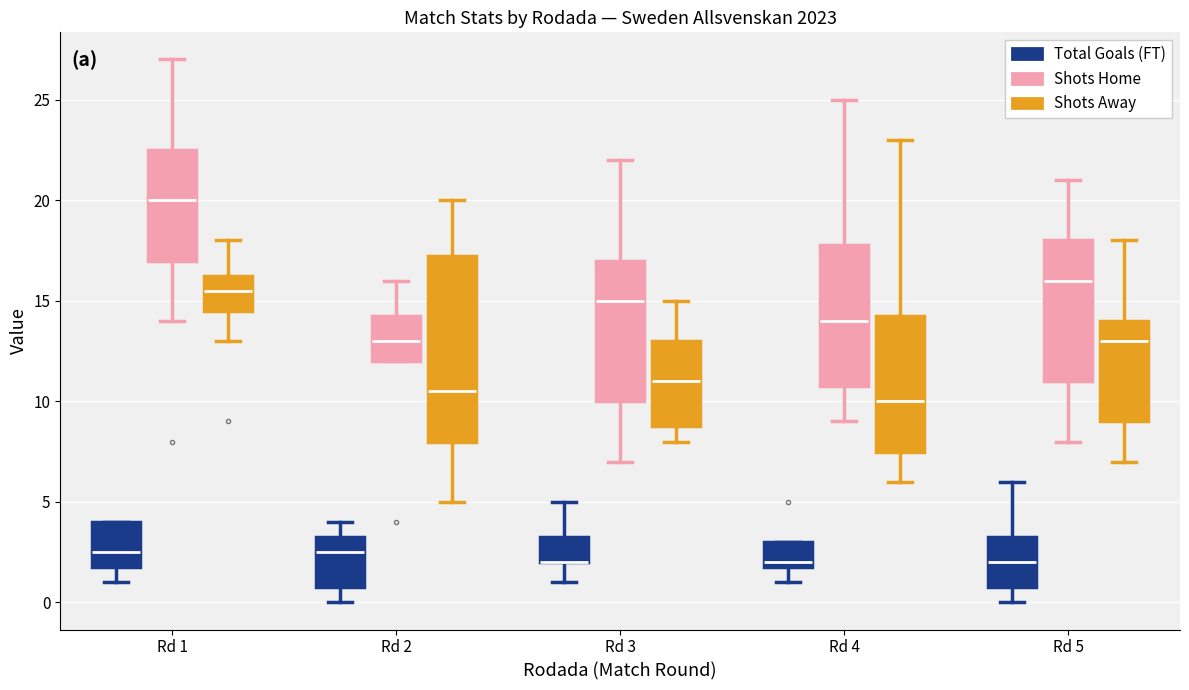

Comparing the boxes themselves (not the whiskers), which one is the tallest?

Rd 2 (Shots Away)